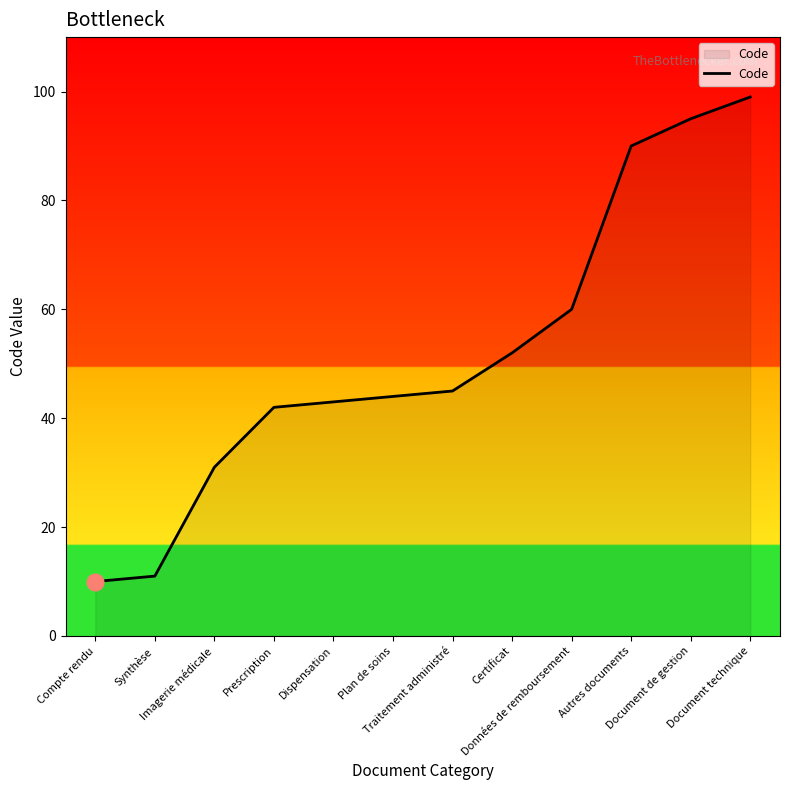

Which has a higher value, Certificat or Données de remboursement?

Données de remboursement